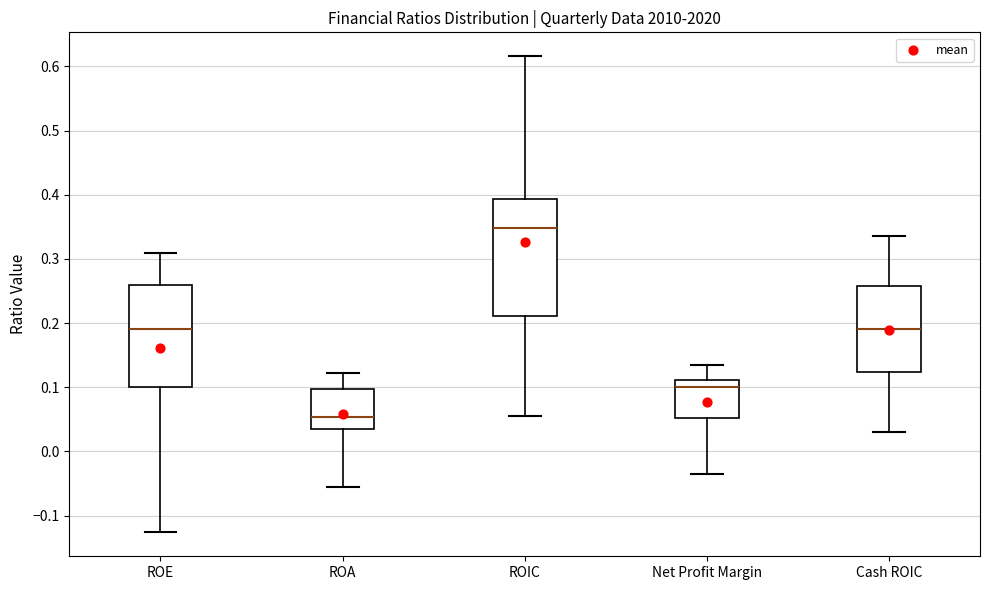

Where does the upper whisker of the box for ROE end on the y-axis? The values are not printed on the chart, so give them approximately, as read against the axis.

0.31